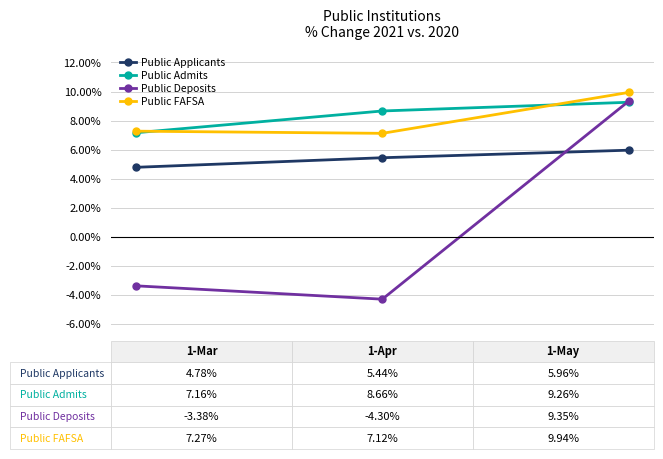

Rank the series at 1-Apr from lowest to highest value.

Public Deposits, Public Applicants, Public FAFSA, Public Admits